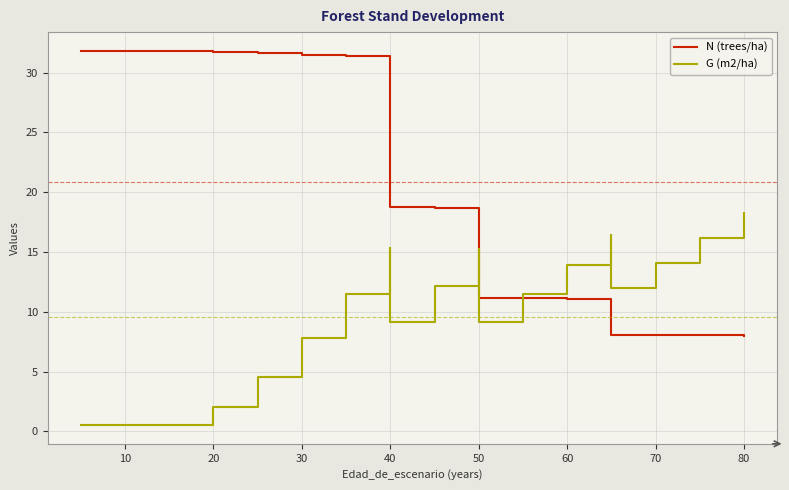

How many times do G (m2/ha) and N (trees/ha) cross each other?

1